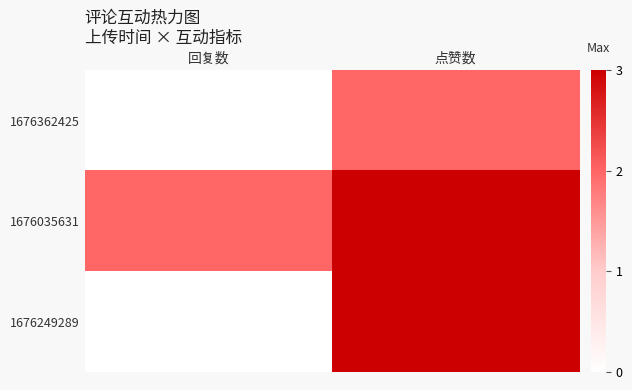

Reading left to right, transcribe all the data shown in this chart.

1676362425: 回复数=0	点赞数=2
1676035631: 回复数=2	点赞数=3
1676249289: 回复数=0	点赞数=3